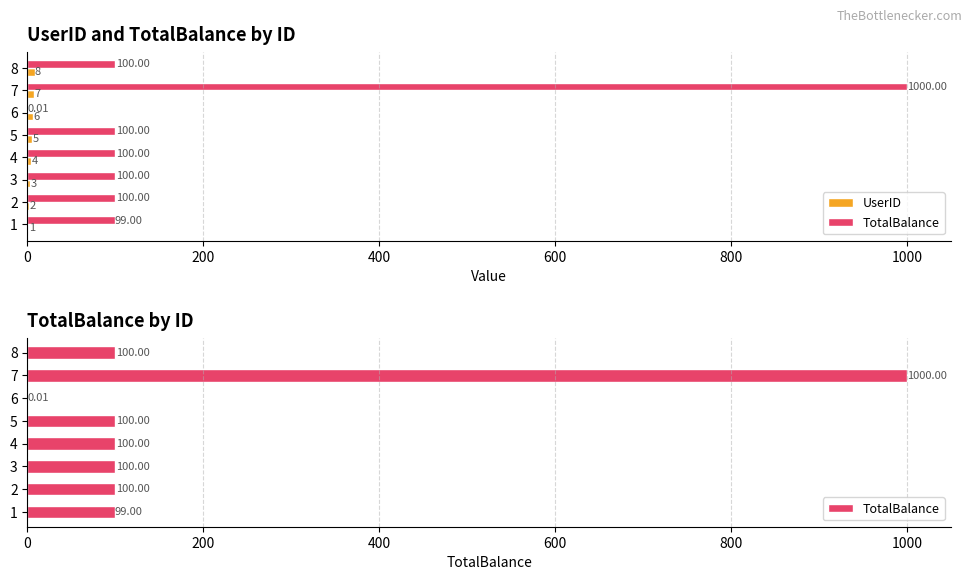

Count the UserID values in the range 3 to 7.

5